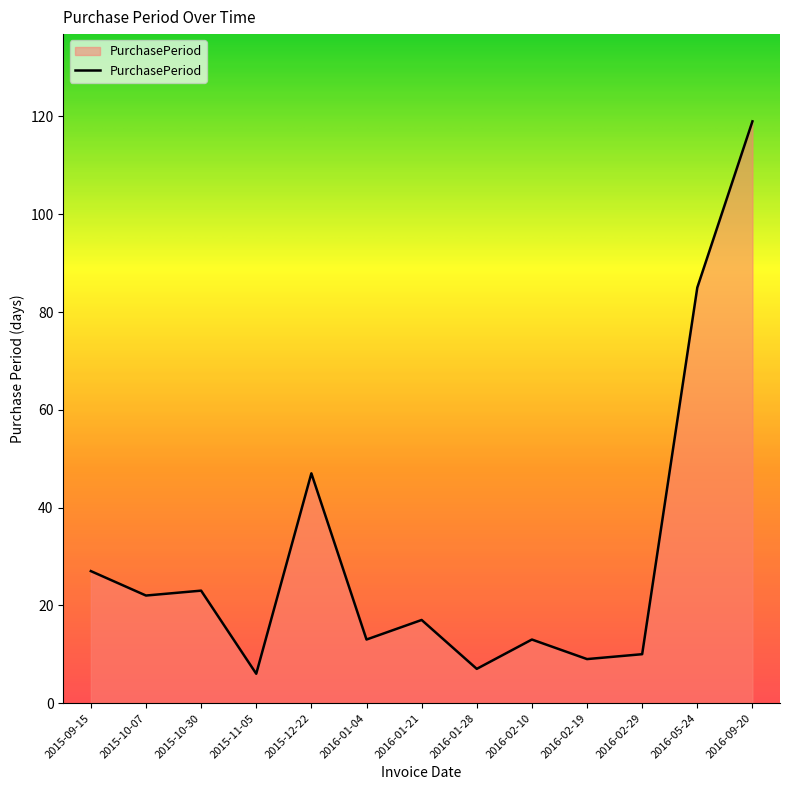

How many values are below 17?

6